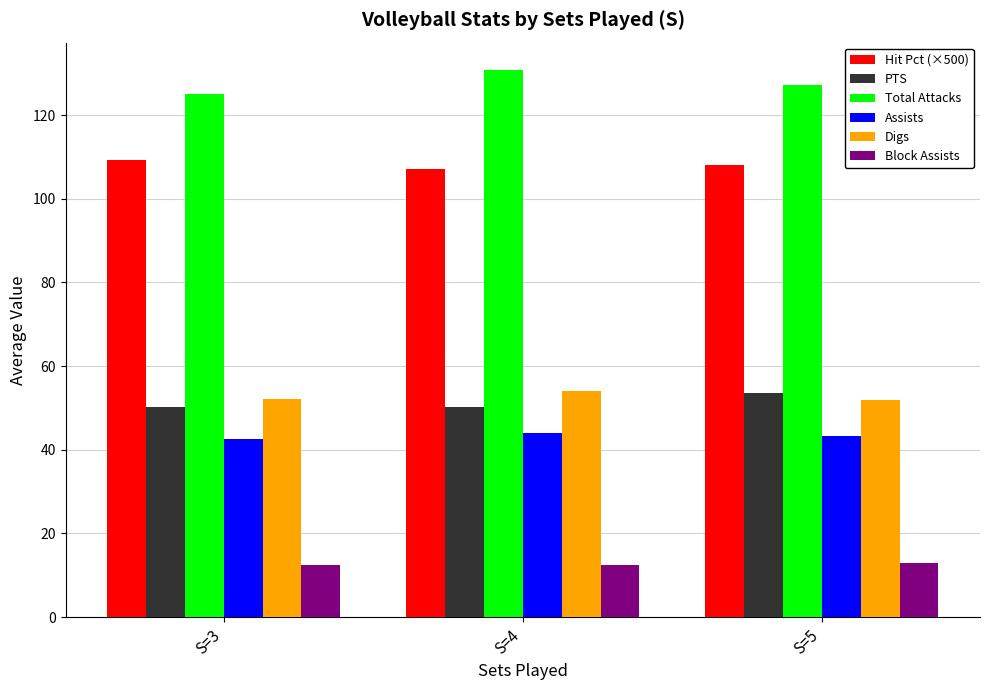

Rank the series at S=3 from lowest to highest value.

Block Assists, Assists, PTS, Digs, Hit Pct (×500), Total Attacks